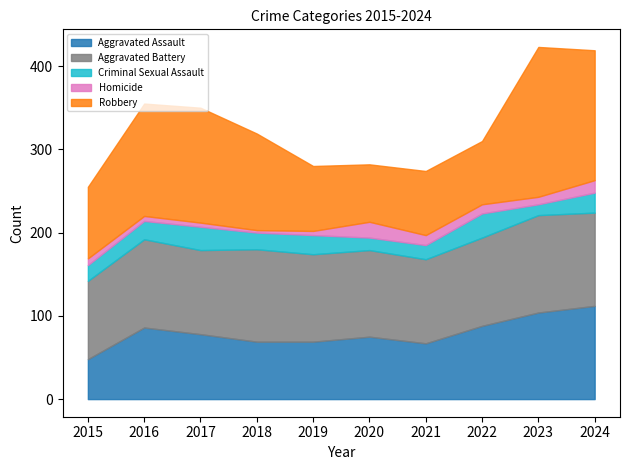

Which series has the largest range (max minus min)?

Robbery